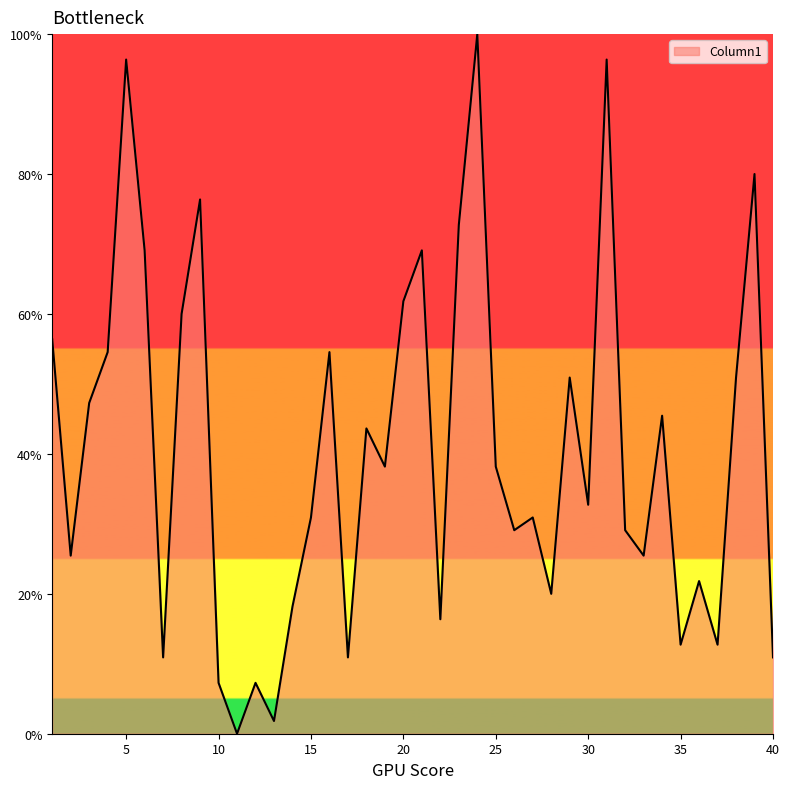

Is this an area chart (filled region under the line)?

Yes